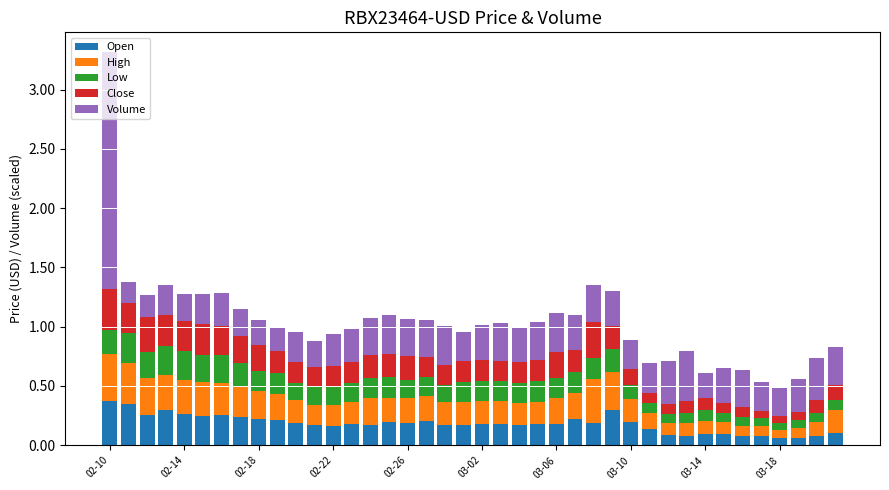

How many distinct data groups are displayed?

5